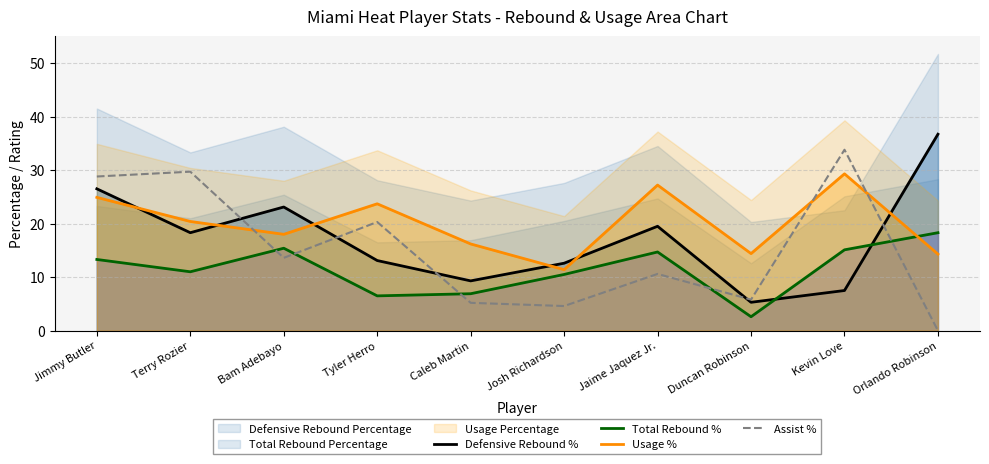

At which category is the sum across all series the highest?

Jimmy Butler